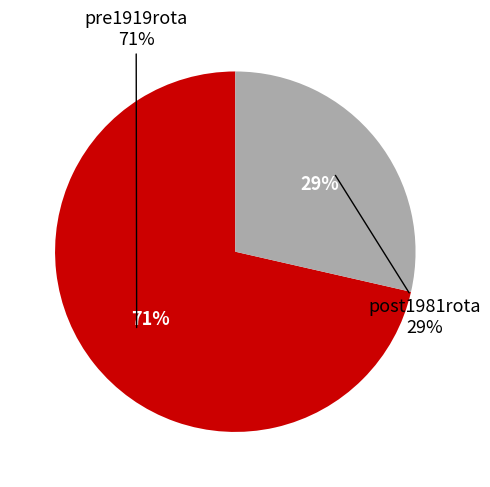

Count the number of slices in the pie.

2